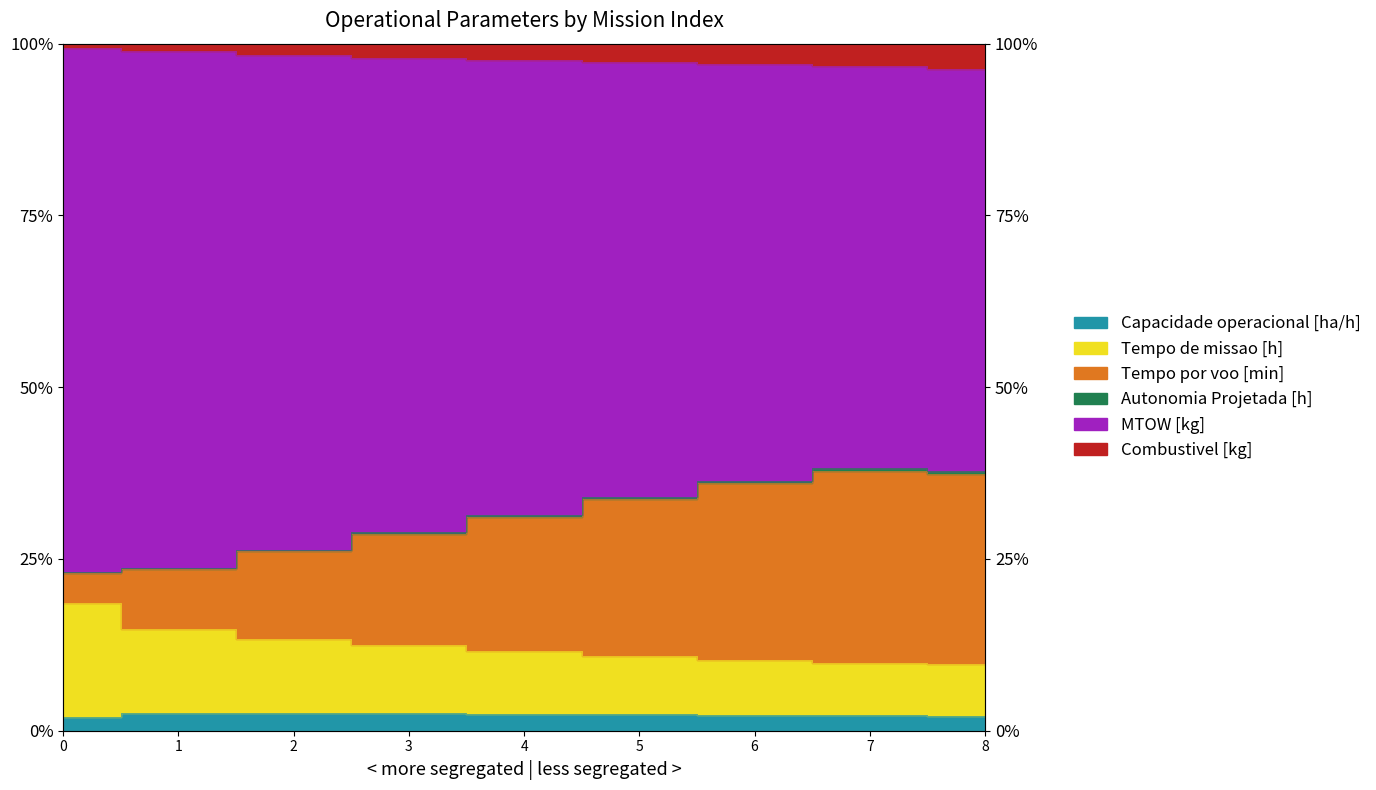

Is the value of Autonomia Projetada [h] at 3 greater than the value of Tempo por voo [min] at 2?

Yes